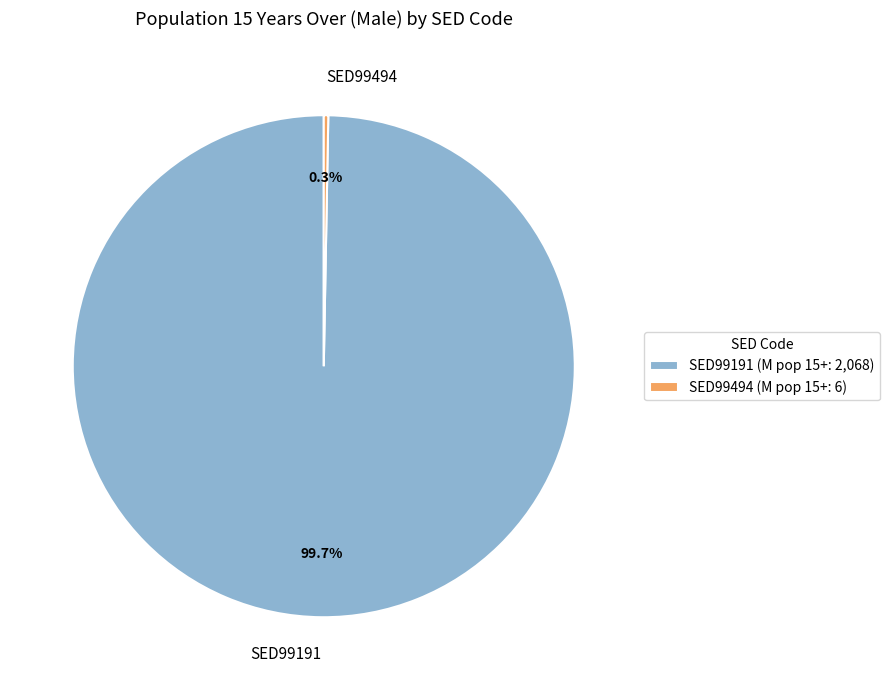

To the nearest percent, what is the average slice percentage?

50%